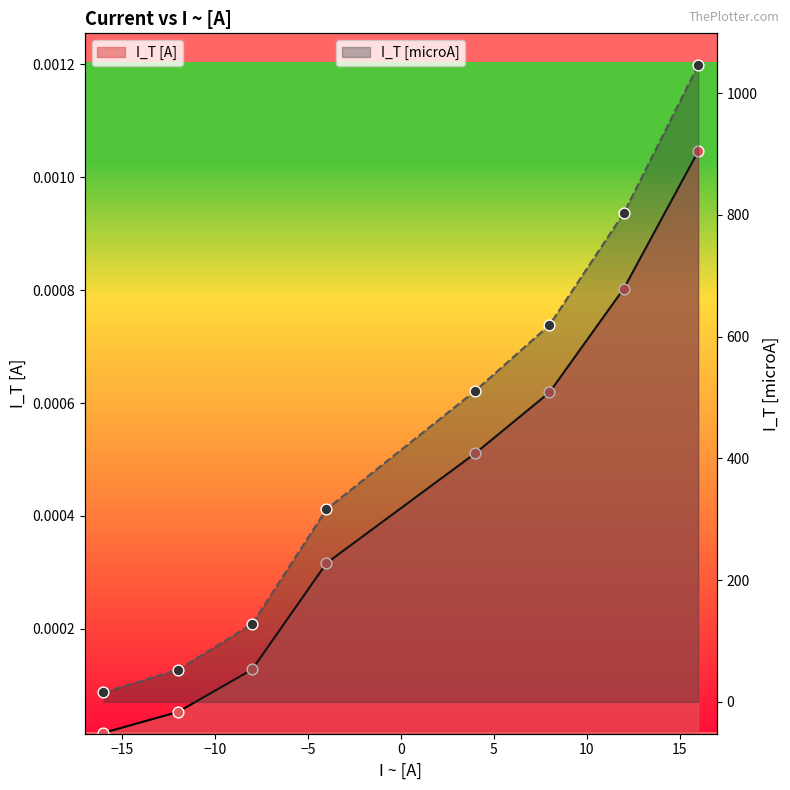

What are all the series names shown in the legend?

I_T [A], I_T [microA]